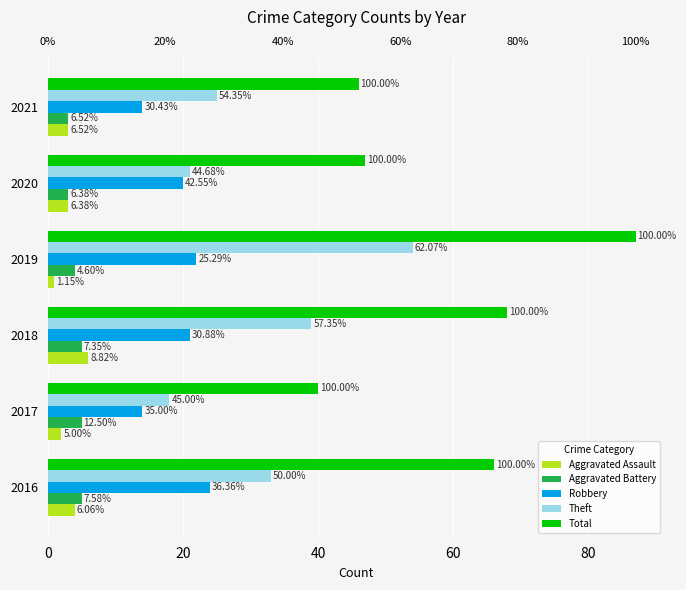

Between 2019 and 2021, which is larger?

2021